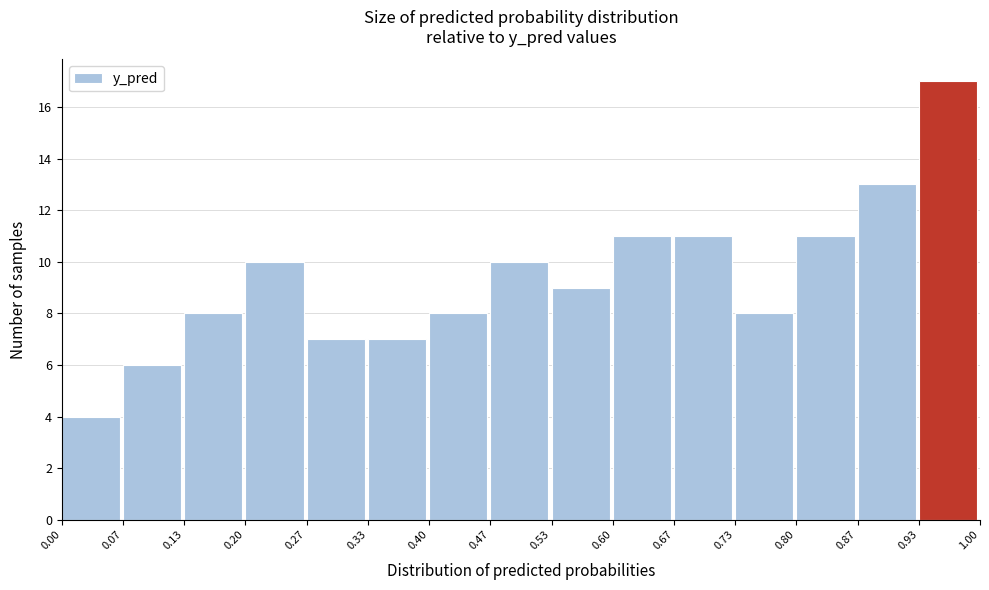

Reading left to right, list every bar in this chart as the range it spans on the x-axis followed by its height. The values are not printed on the chart, so give them approximately, as read against the axis.

0.00 to 0.07: 4
0.07 to 0.13: 6
0.13 to 0.20: 8
0.20 to 0.27: 10
0.27 to 0.33: 7
0.33 to 0.40: 7
0.40 to 0.47: 8
0.47 to 0.53: 10
0.53 to 0.60: 9
0.60 to 0.67: 11
0.67 to 0.73: 11
0.73 to 0.80: 8
0.80 to 0.87: 11
0.87 to 0.93: 13
0.93 to 1.00: 17